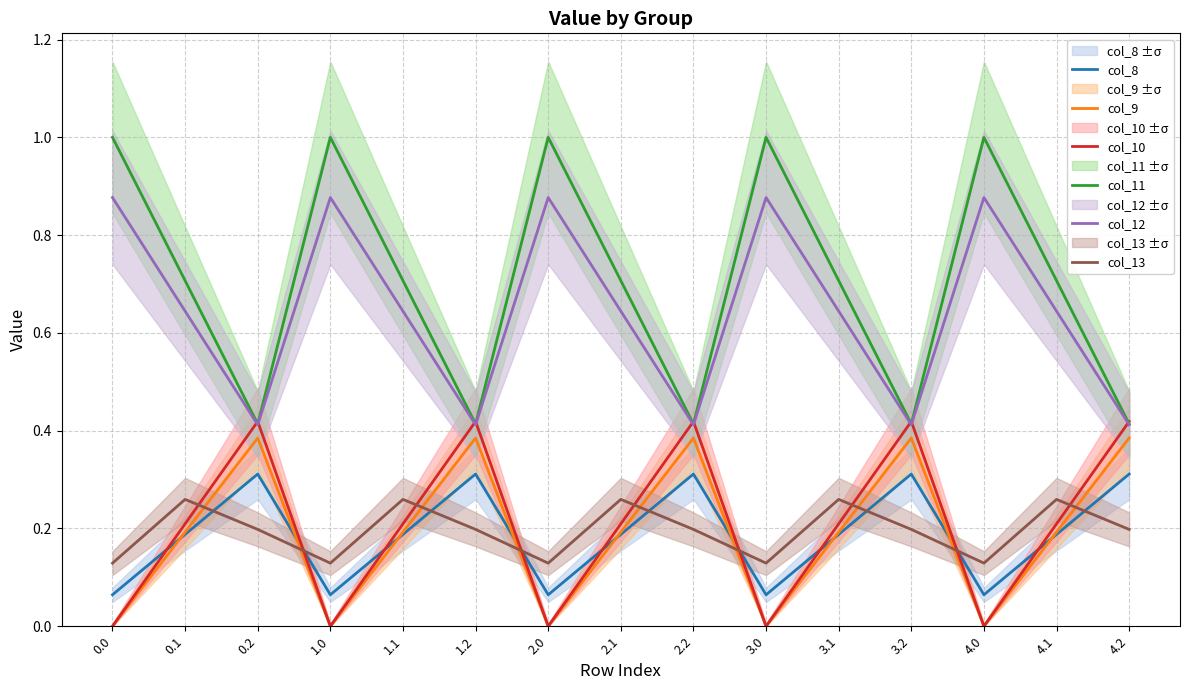

True or false: col_9 and col_12 intersect in this chart.

False